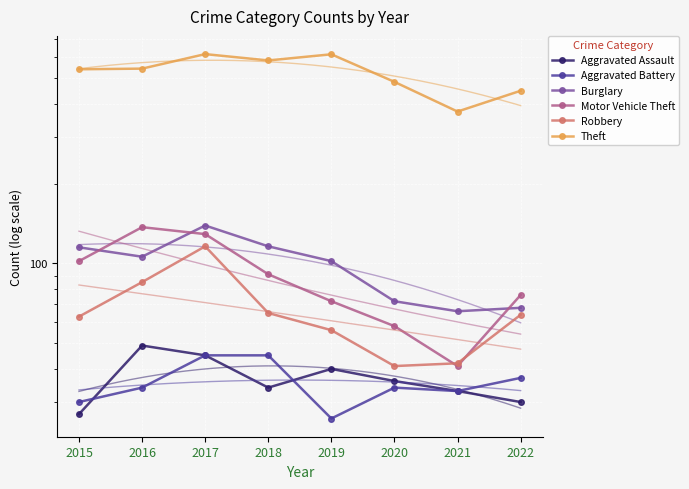

Where does the Motor Vehicle Theft series first go above 91?

2015